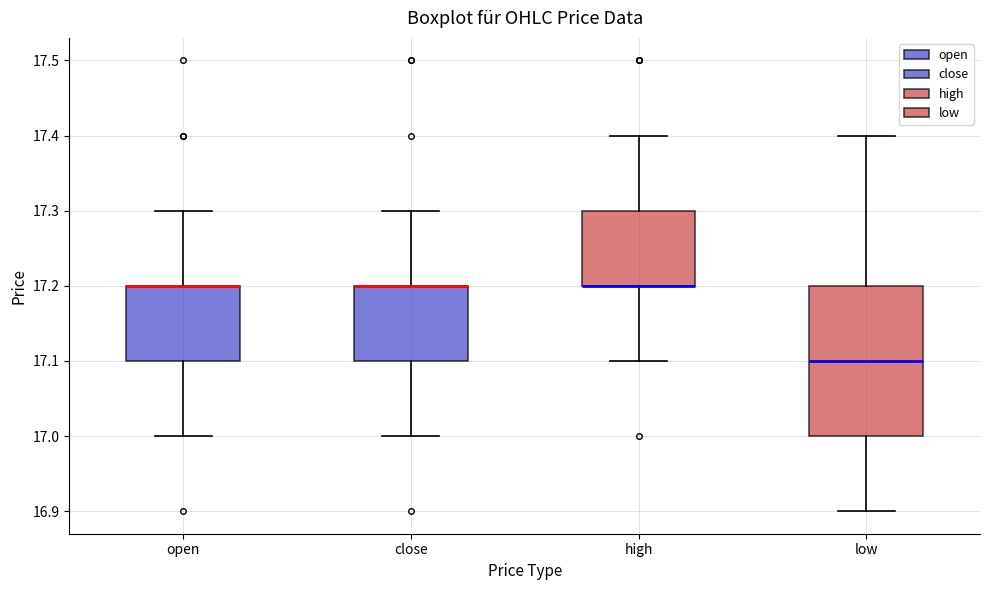

Reading left to right, read every box against the y-axis: the position of its median line, the range the box covers, and the ends of its whiskers. The values are not printed on the chart, so give them approximately, as read against the axis.

open: median 17.2 (drawn on the box's upper edge), box 17.1 to 17.2, whiskers 17.0 to 17.3
close: median 17.2 (drawn on the box's upper edge), box 17.1 to 17.2, whiskers 17.0 to 17.3
high: median 17.2 (drawn on the box's lower edge), box 17.2 to 17.3, whiskers 17.1 to 17.4
low: median 17.1, box 17.0 to 17.2, whiskers 16.9 to 17.4